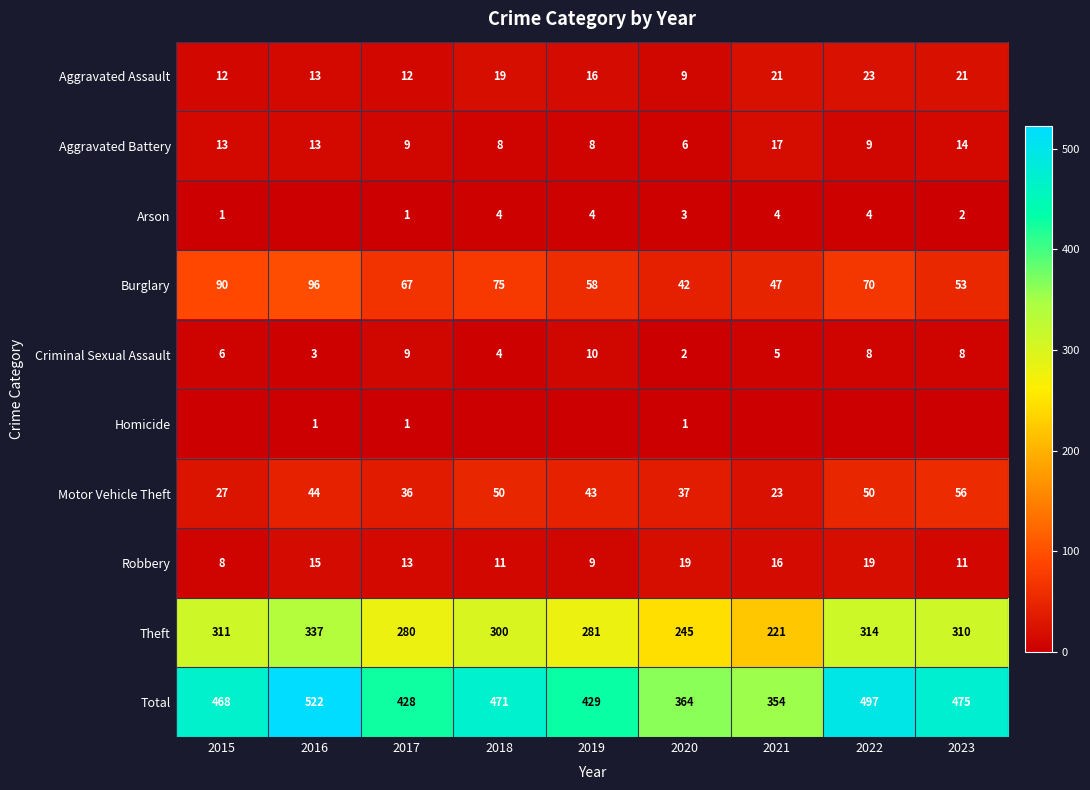

Which series has the largest total across all categories?

Total